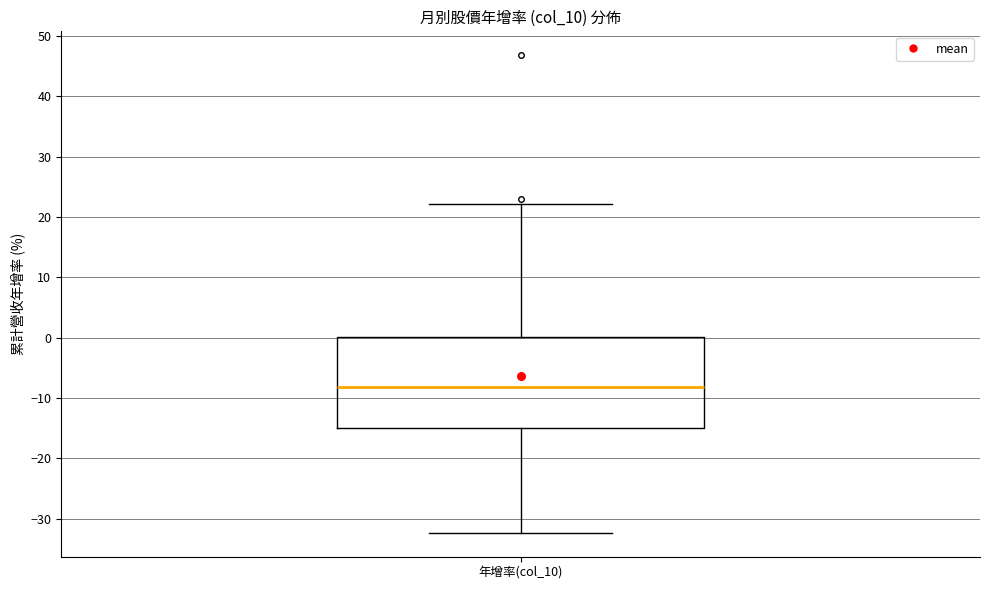

Transcribe this box plot: give where the median line is, the range the box spans, and where the two whiskers end, as read against the y-axis. The values are not printed on the chart, so give them approximately, as read against the axis.

median -8, box -15 to 0, whiskers -32 to 22